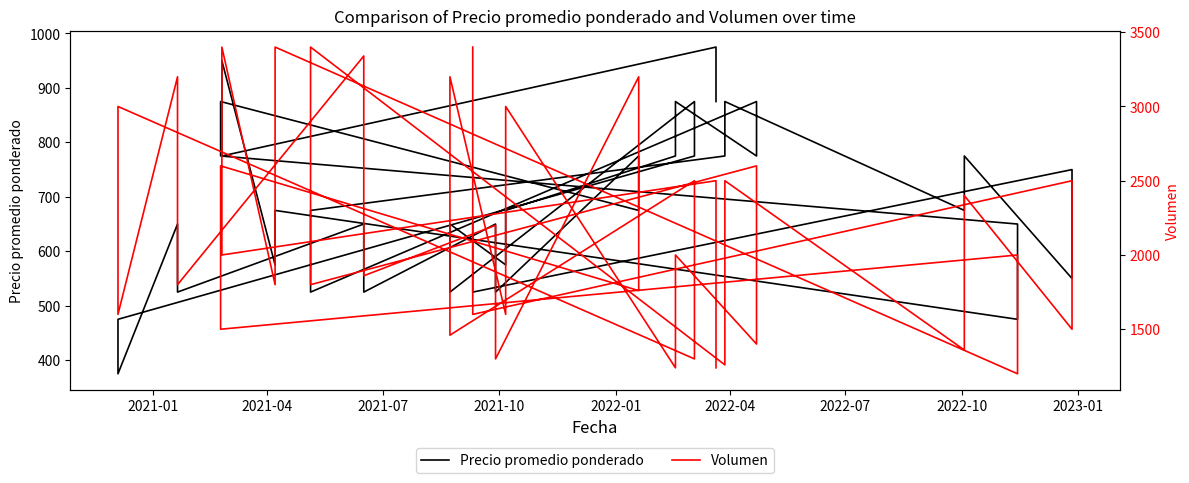

Which series has the largest total across all categories?

Volumen